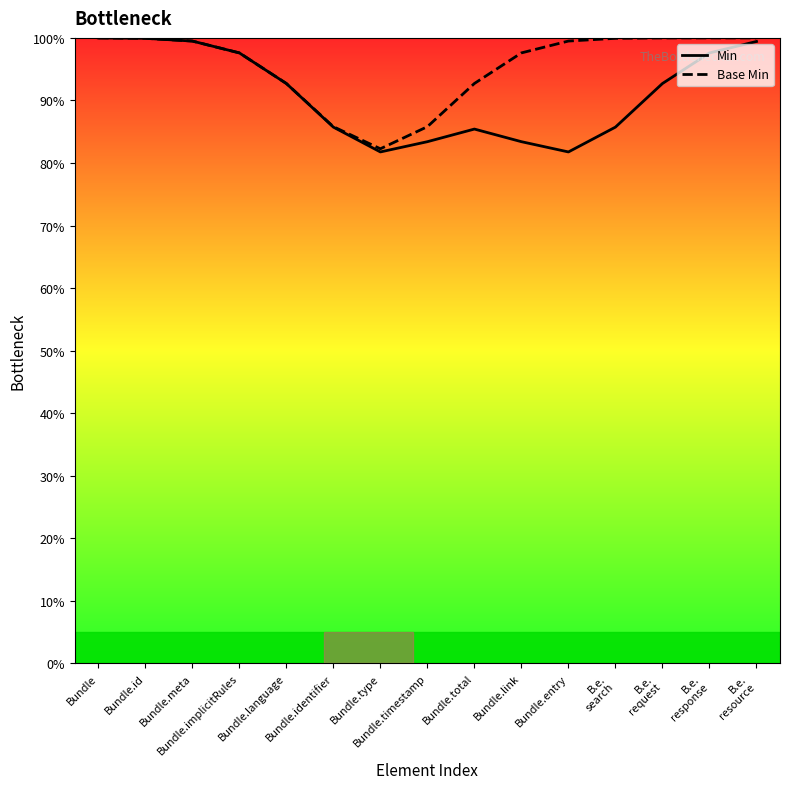

At which label does Base Min first exceed 99?

Bundle